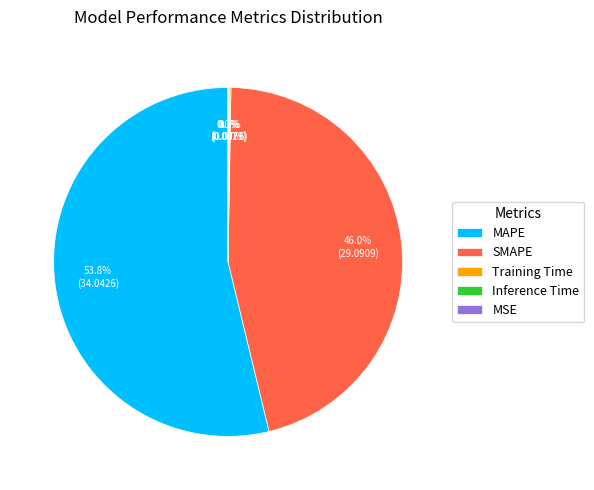

Which slice represents more than half of the pie?

MAPE